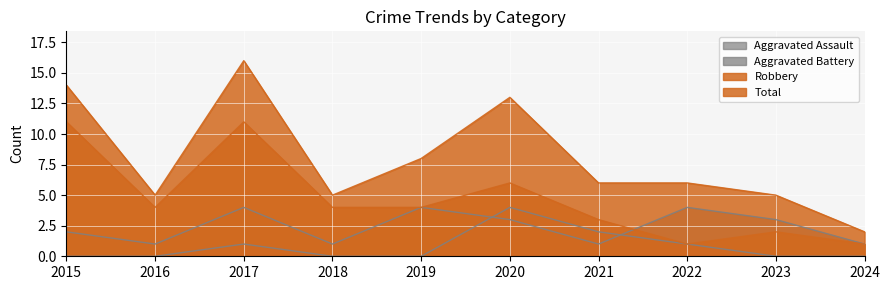

How many intersections are there between Robbery and Aggravated Battery?

1